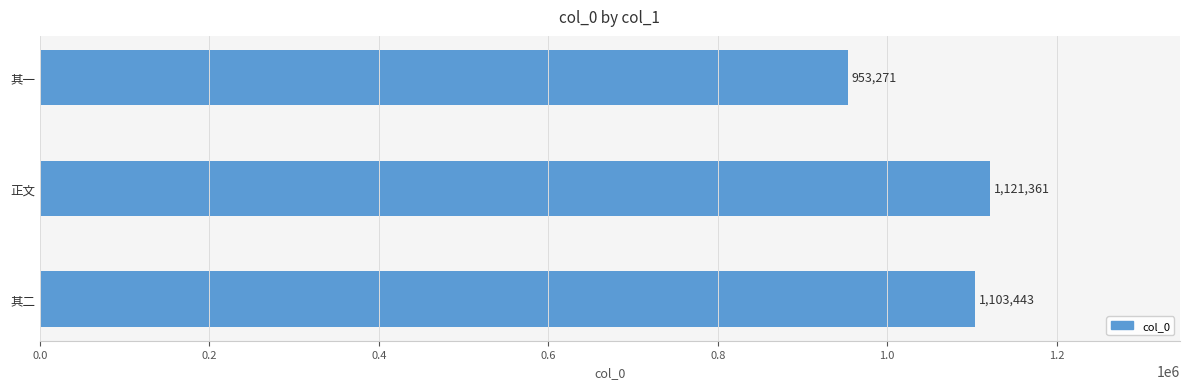

Reading top to bottom, list all the values displayed in this chart.

其一=953271	正文=1121361	其二=1103443